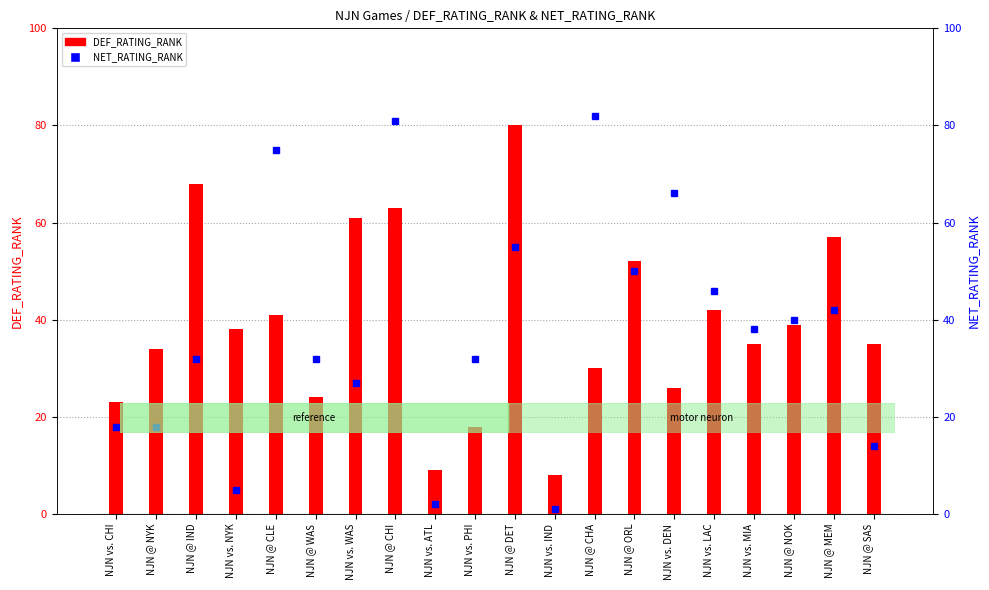

List the series in order of their peak value, highest first.

NET_RATING_RANK, DEF_RATING_RANK